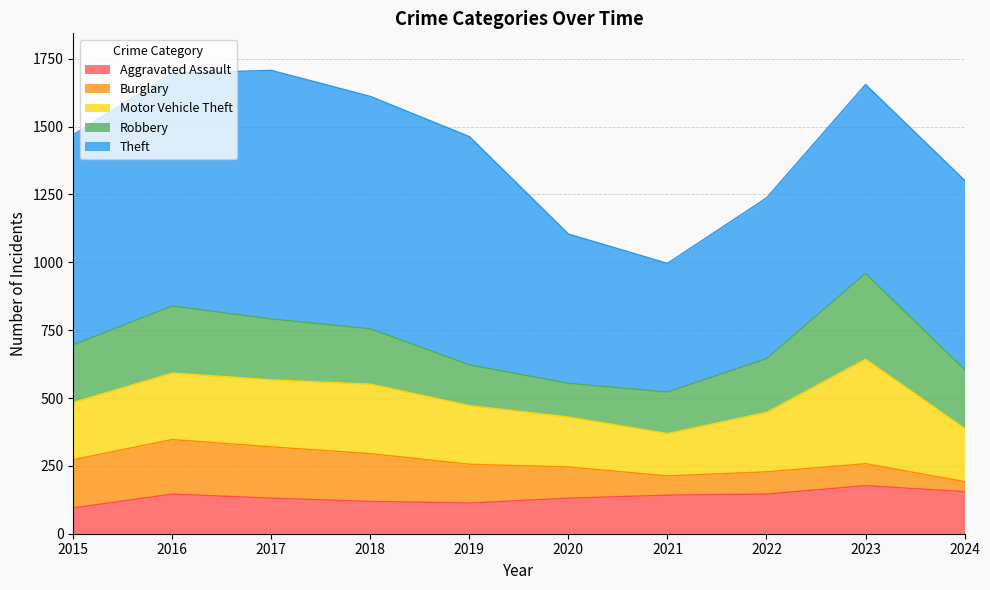

The Burglary series shows 107 at 2018. True or false?

False